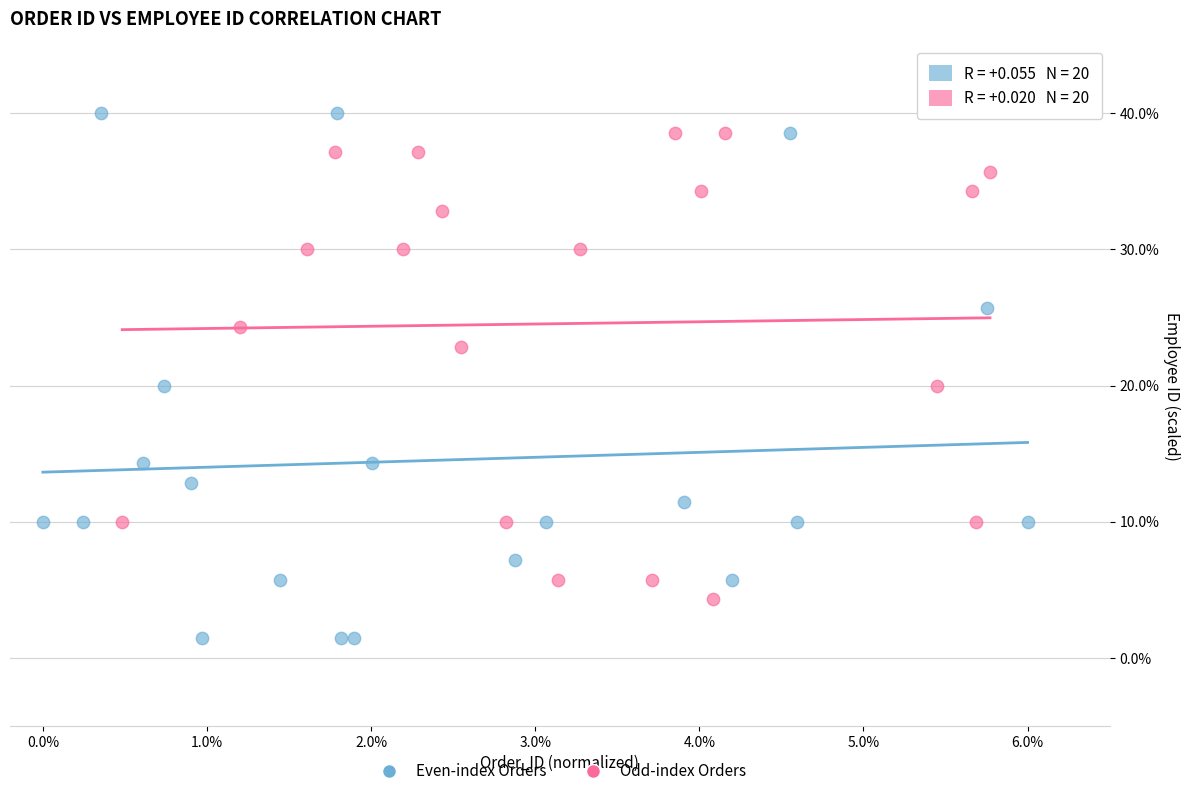

Which series reaches the minimum Y coordinate?

Even-index Orders